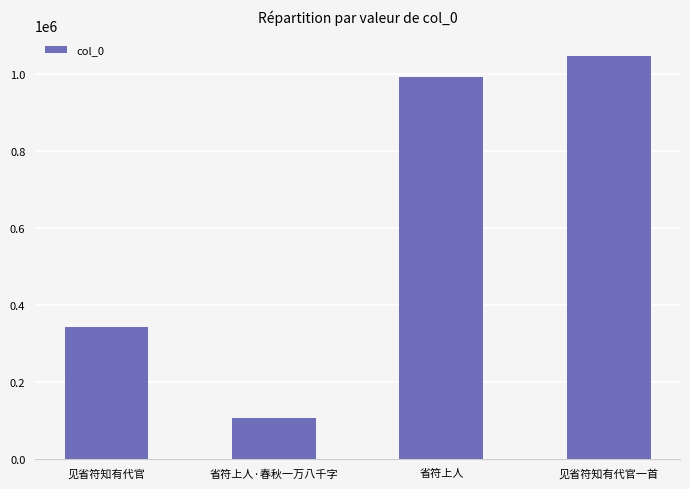

What is the value of the 3rd bar from the left?

992714